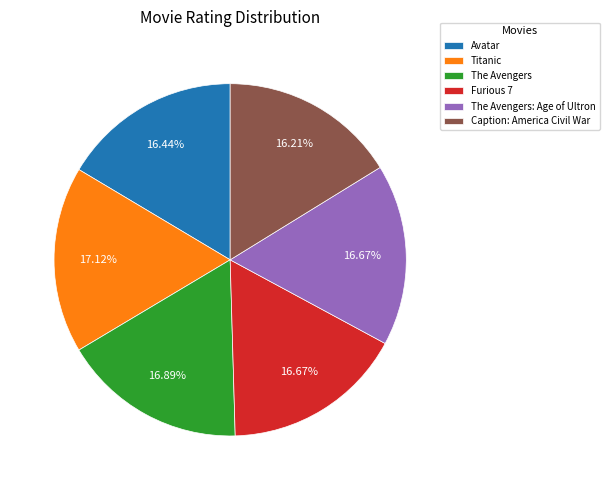

Which has a higher value, The Avengers or Caption: America Civil War?

The Avengers